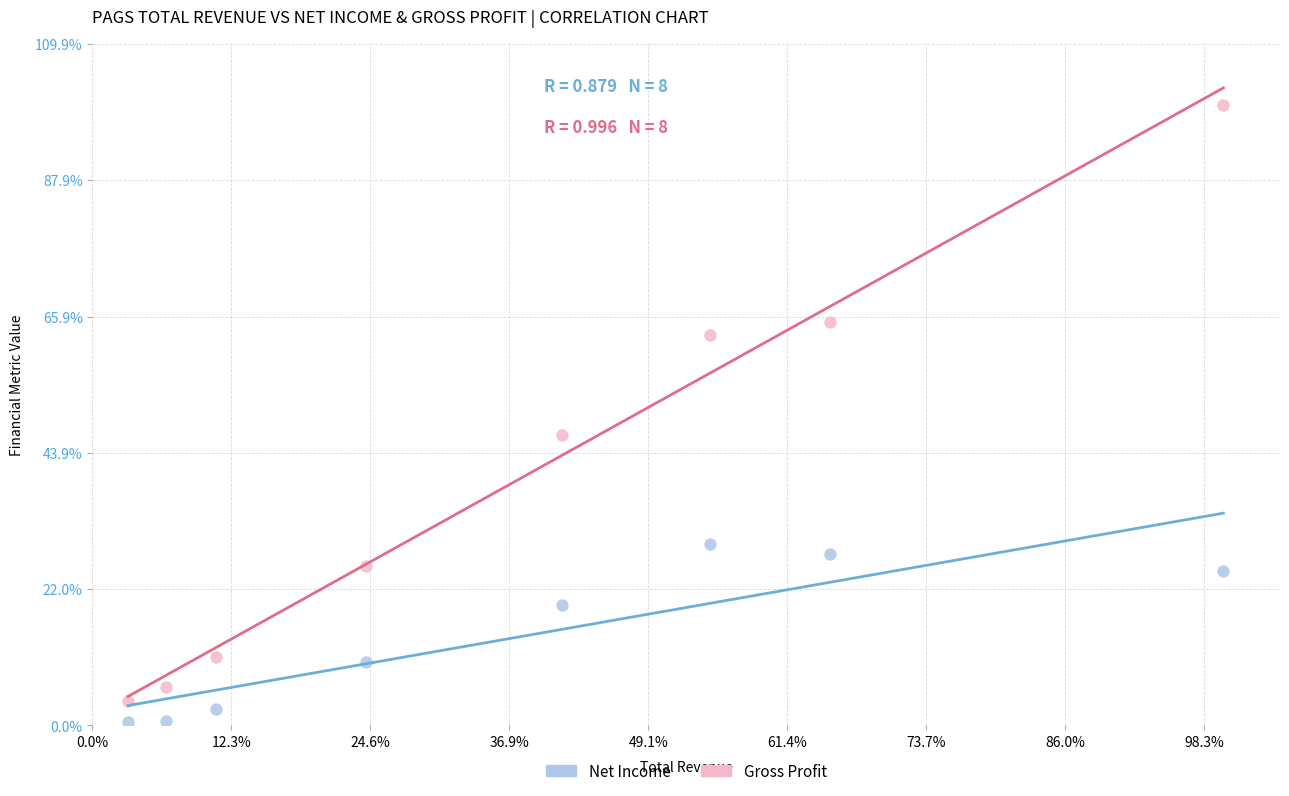

Which series reaches the maximum Y coordinate?

Gross Profit